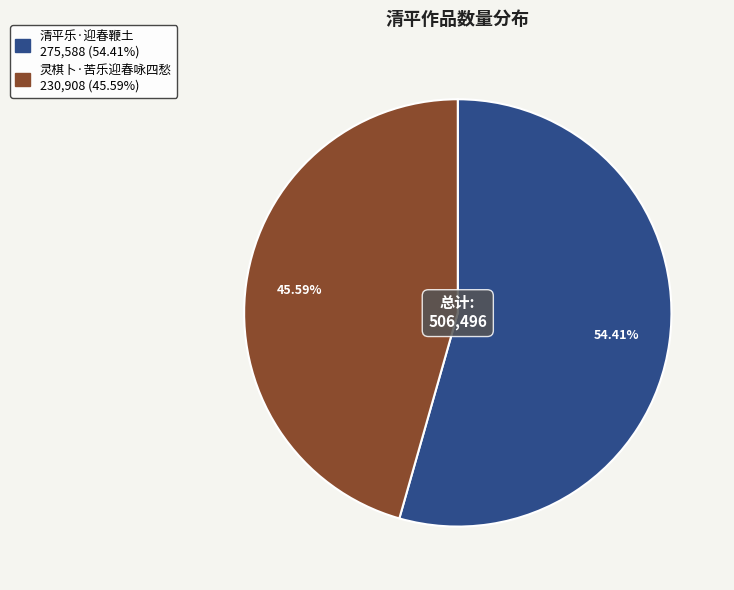

Is there any slice that represents more than half of the pie?

Yes